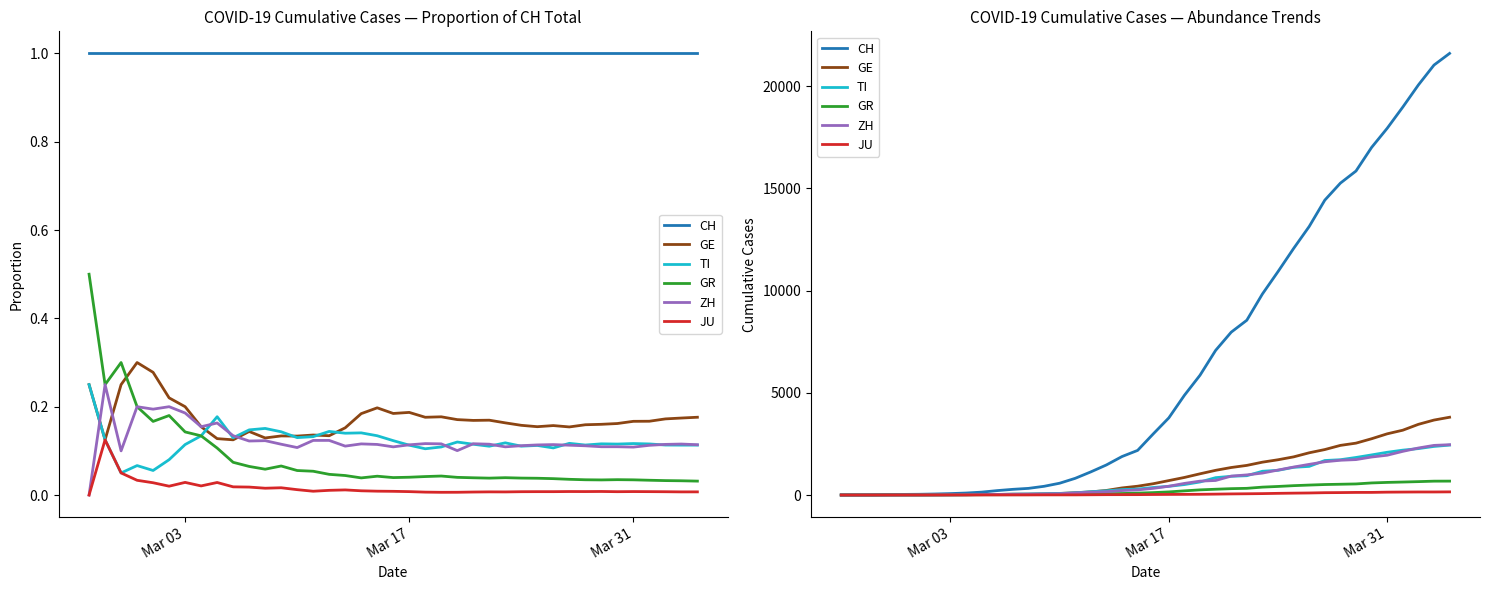

True or false: ZH and JU intersect in this chart.

False